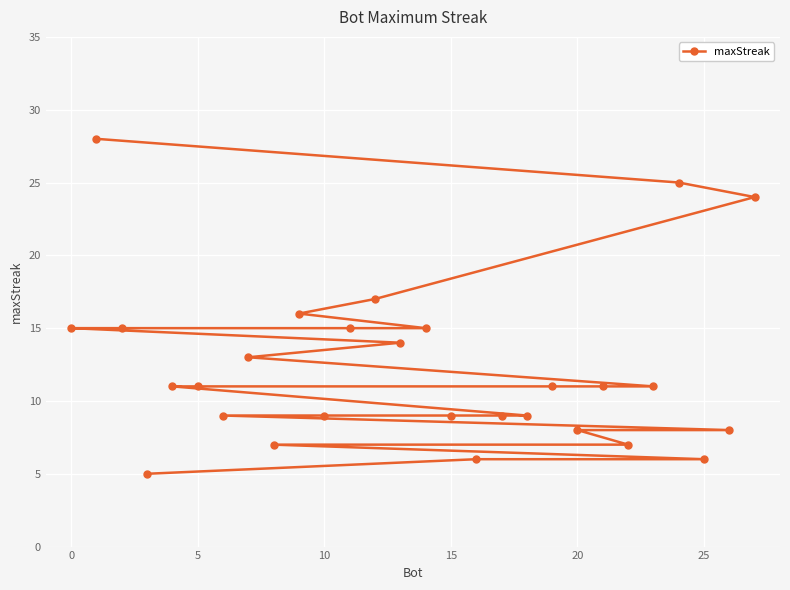

What is the greatest value displayed?

28